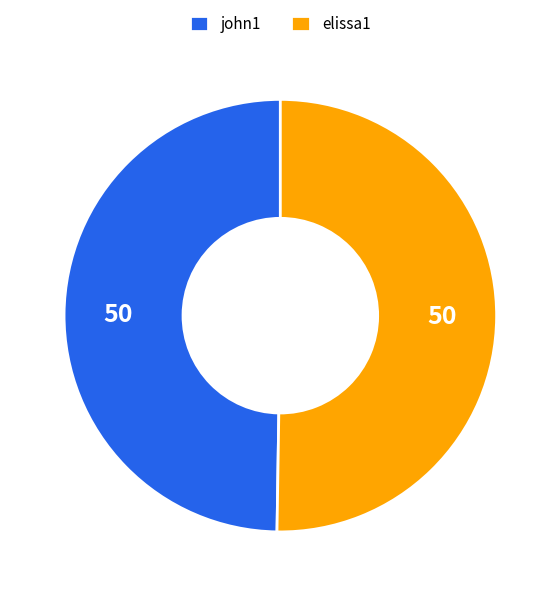

What is the ratio of the value at elissa1 to the value at john1?

1.0